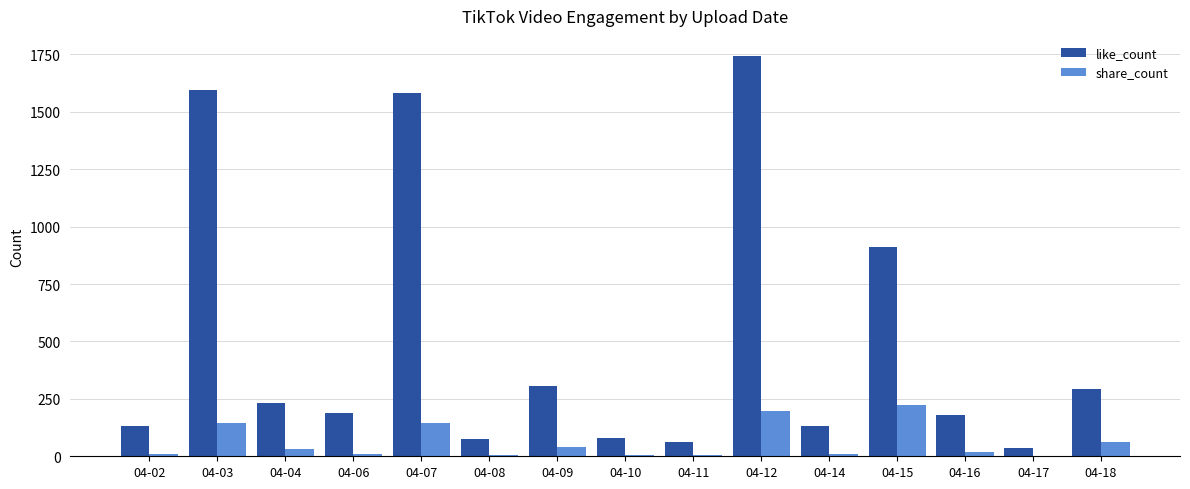

Which category has the highest value across all series?

04-12